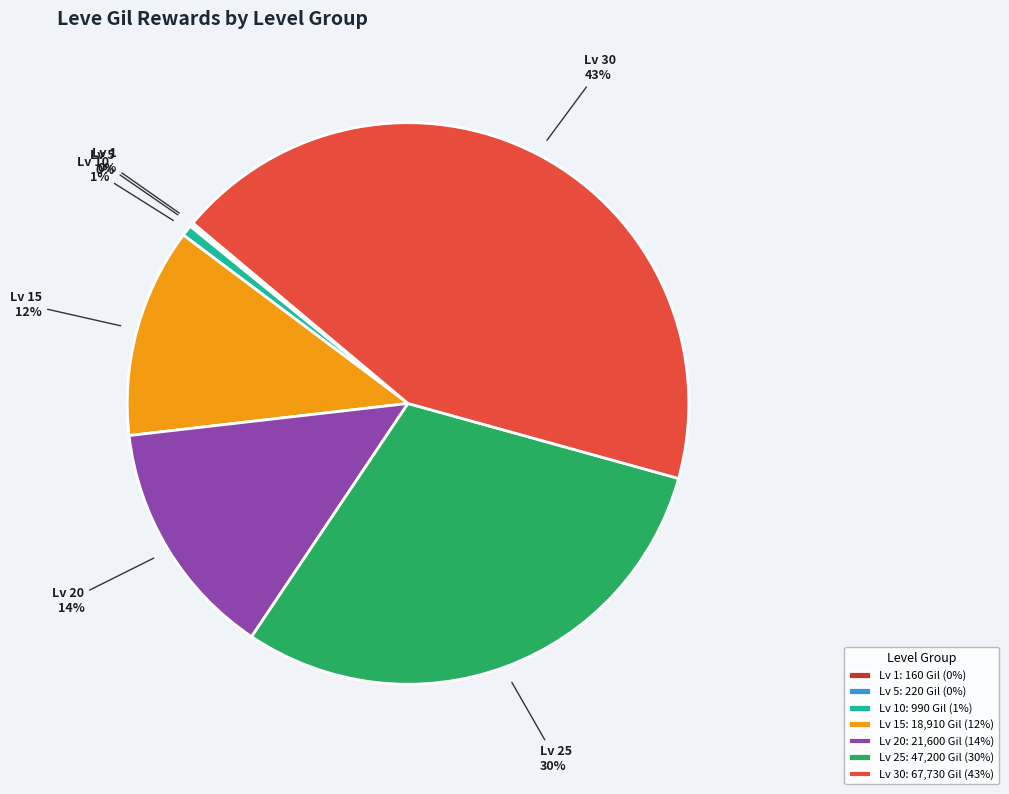

Which has a higher value, Lv 20 or Lv 25?

Lv 25